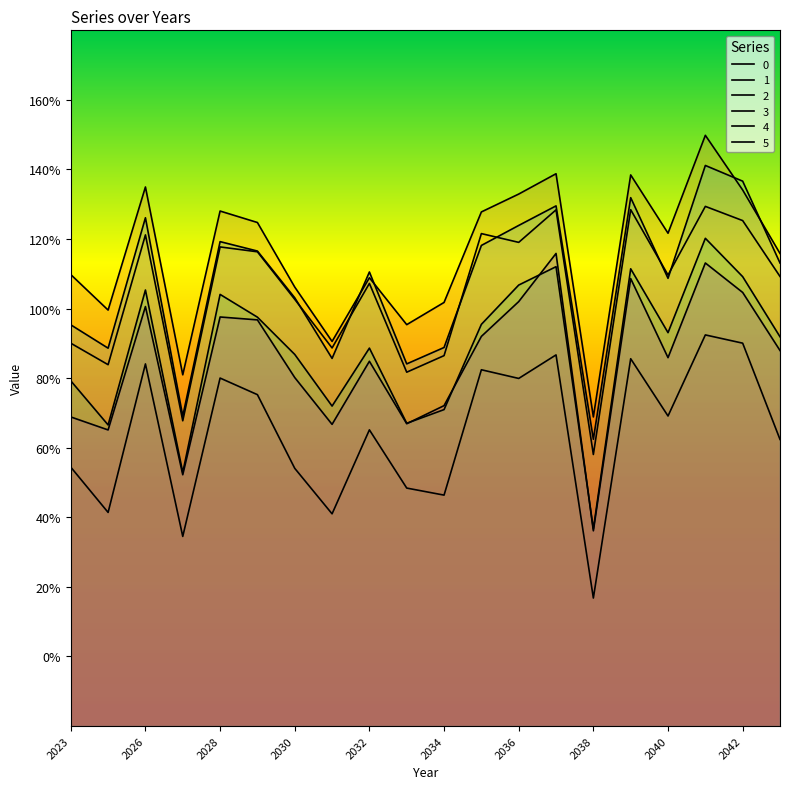

True or false: 4 and 3 cross at least once.

False